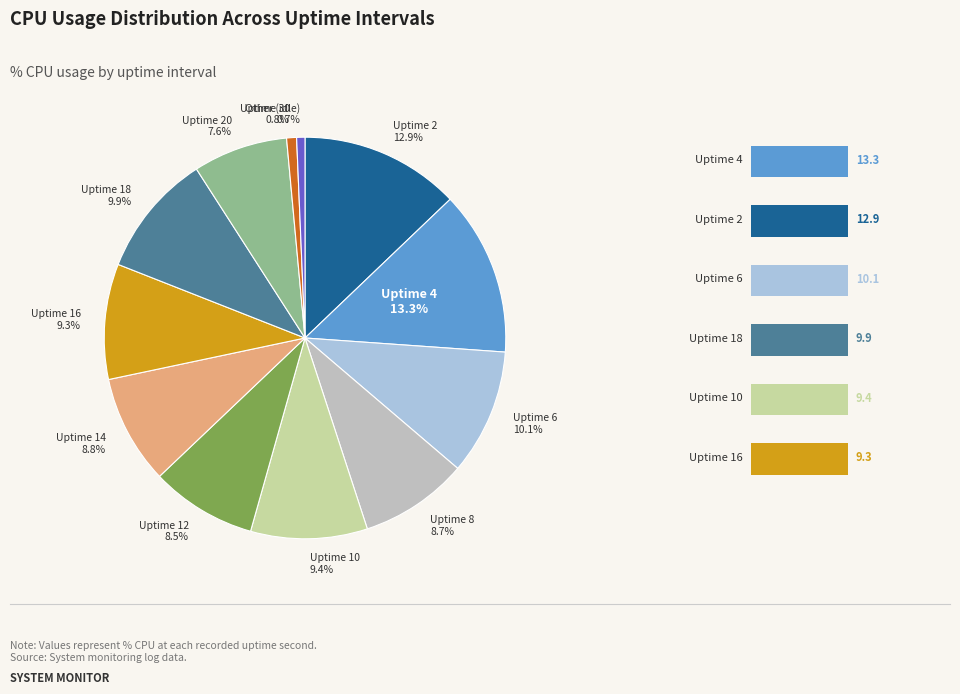

Is there any slice that represents more than half of the pie?

No